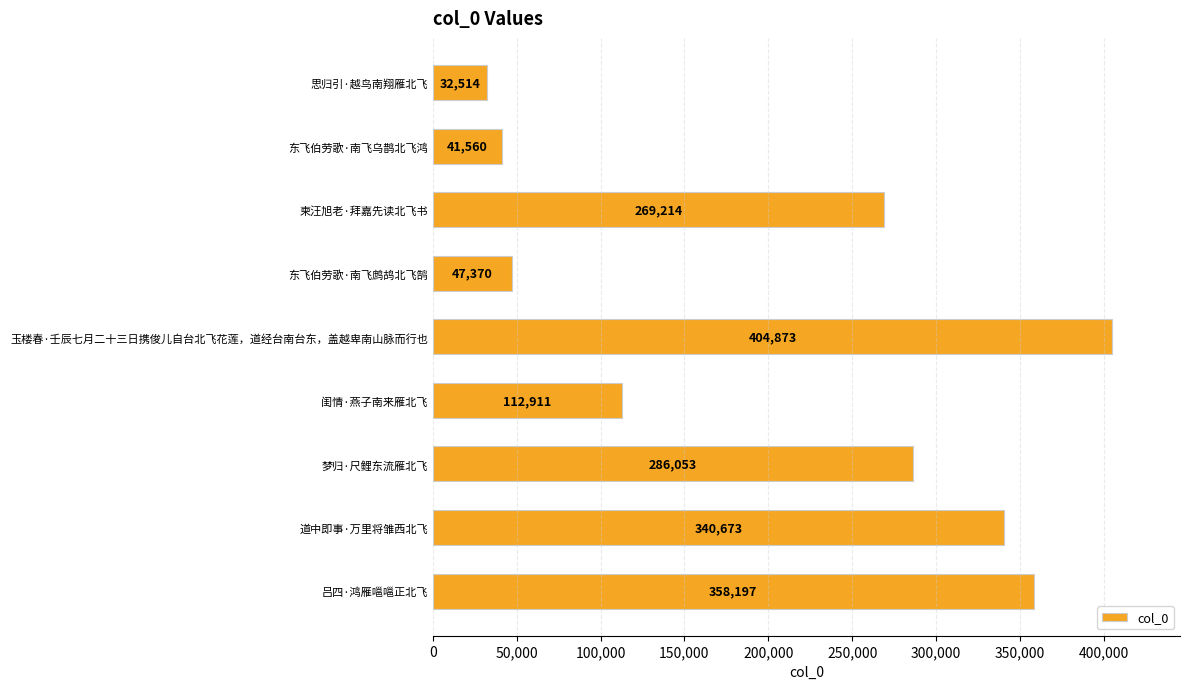

List the labels in order of value, largest first.

玉楼春·壬辰七月二十三日携俊儿自台北飞花莲，道经台南台东，盖越卑南山脉而行也, 吕四·鸿雁嗈嗈正北飞, 道中即事·万里将雏西北飞, 梦归·尺鲤东流雁北飞, 柬汪旭老·拜嘉先读北飞书, 闺情·燕子南来雁北飞, 东飞伯劳歌·南飞鹧鸪北飞鹄, 东飞伯劳歌·南飞乌鹊北飞鸿, 思归引·越鸟南翔雁北飞